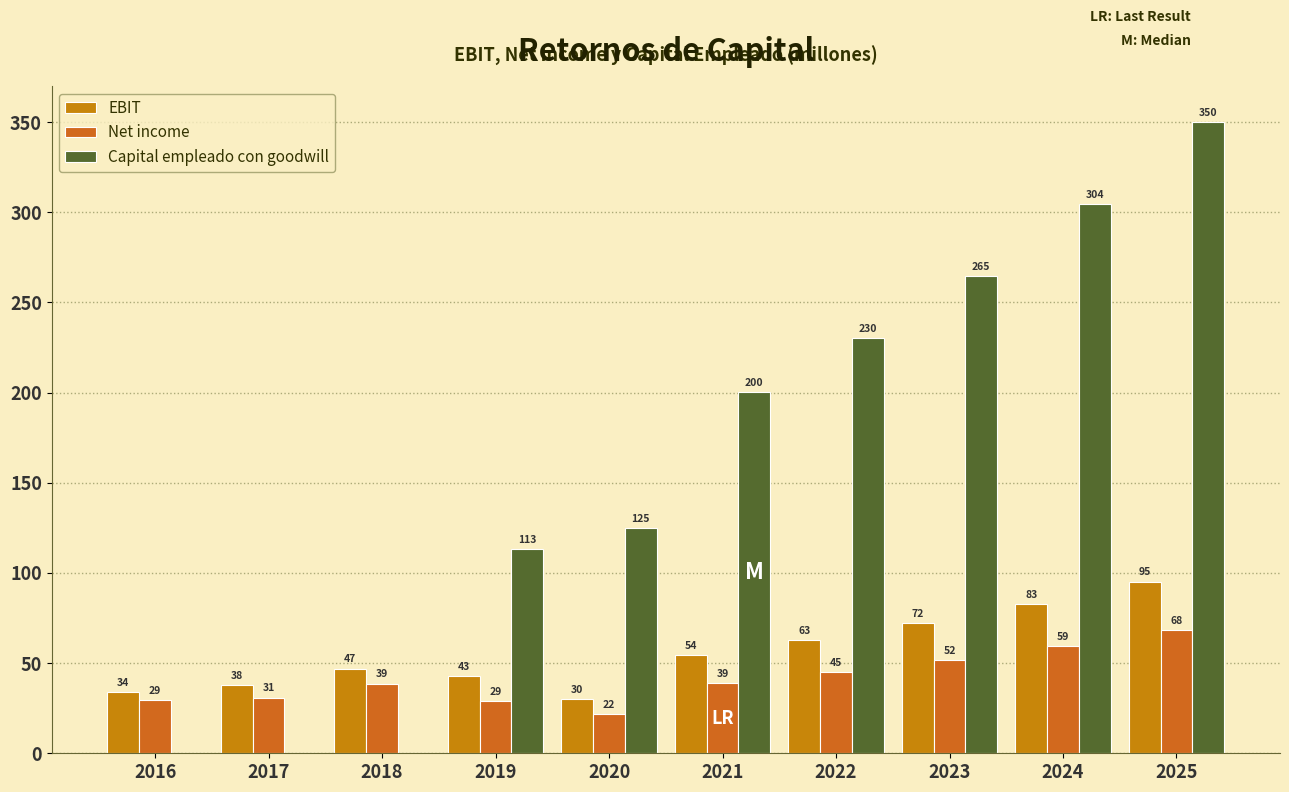

How many values in the Net income series exceed 39?

5